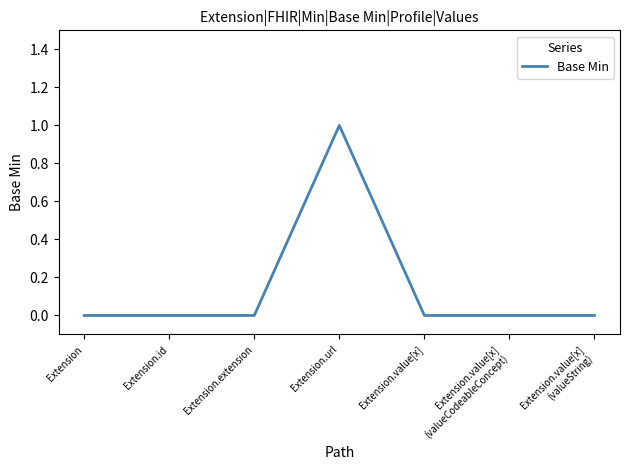

Which category has the highest value across all series?

Extension.url